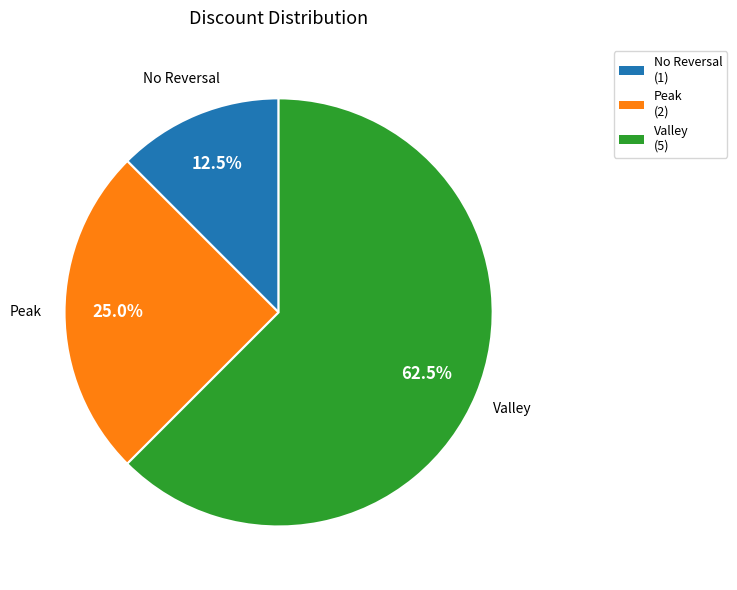

How many slices are in this pie chart?

3